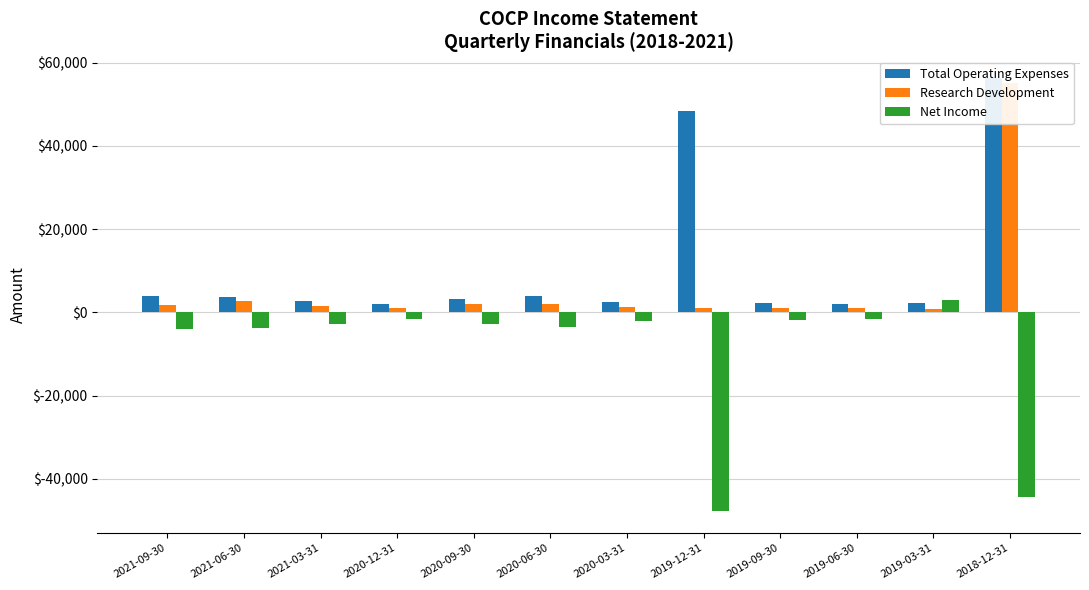

At which category does the chart reach its minimum across all series?

2019-12-31